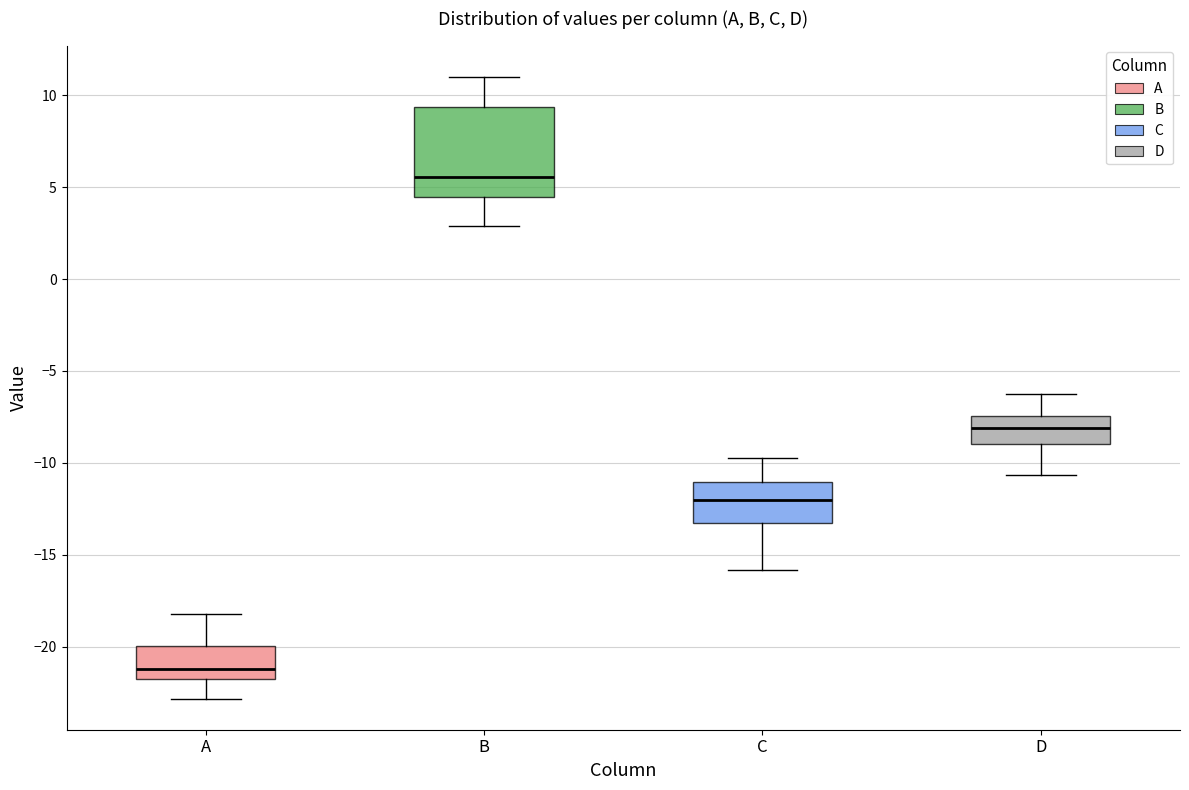

Reading left to right, transcribe this box plot: for each box, give where its median line is, the range the box spans, and where its two whiskers end, as read against the y-axis. The values are not printed on the chart, so give them approximately, as read against the axis.

A: median -21.0, box -22.0 to -20.0, whiskers -23.0 to -18.0
B: median 5.5, box 4.5 to 9.5, whiskers 3.0 to 11.0
C: median -12.0, box -13.0 to -11.0, whiskers -16.0 to -10.0
D: median -8.0, box -9.0 to -7.5, whiskers -10.5 to -6.5